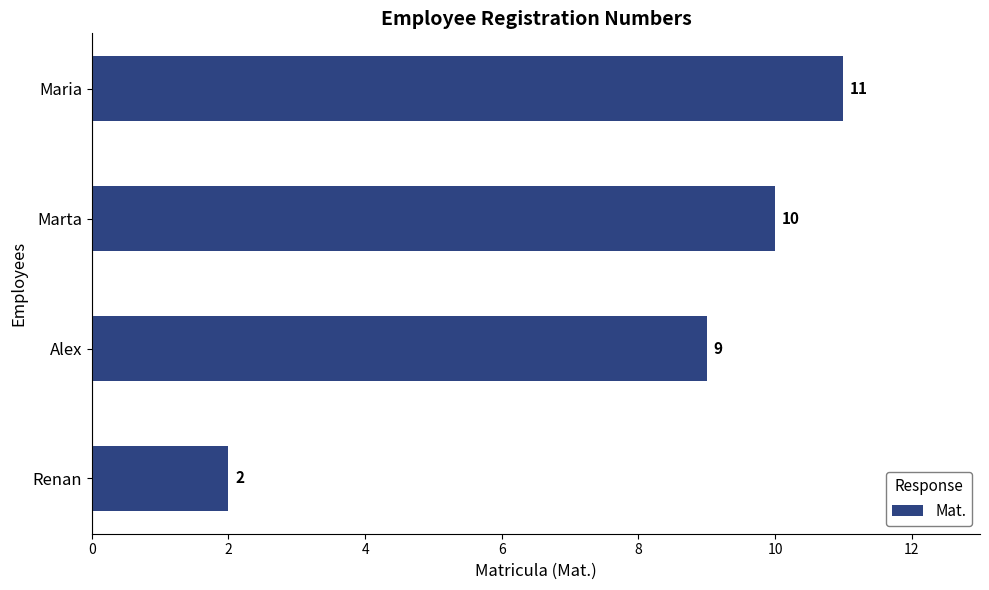

What is the difference between the second highest and second lowest values?

1